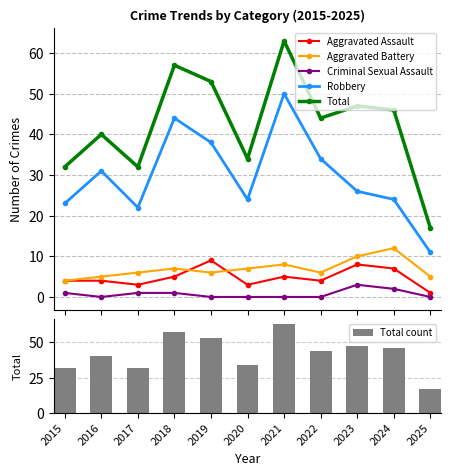

Reading left to right, extract all data points from this chart.

Aggravated Assault: 2015=4	2016=4	2017=3	2018=5	2019=9	2020=3	2021=5	2022=4	2023=8	2024=7	2025=1
Aggravated Battery: 2015=4	2016=5	2017=6	2018=7	2019=6	2020=7	2021=8	2022=6	2023=10	2024=12	2025=5
Criminal Sexual Assault: 2015=1	2016=0	2017=1	2018=1	2019=0	2020=0	2021=0	2022=0	2023=3	2024=2	2025=0
Robbery: 2015=23	2016=31	2017=22	2018=44	2019=38	2020=24	2021=50	2022=34	2023=26	2024=24	2025=11
Total: 2015=32	2016=40	2017=32	2018=57	2019=53	2020=34	2021=63	2022=44	2023=47	2024=46	2025=17
Total count: 2015=32	2016=40	2017=32	2018=57	2019=53	2020=34	2021=63	2022=44	2023=47	2024=46	2025=17